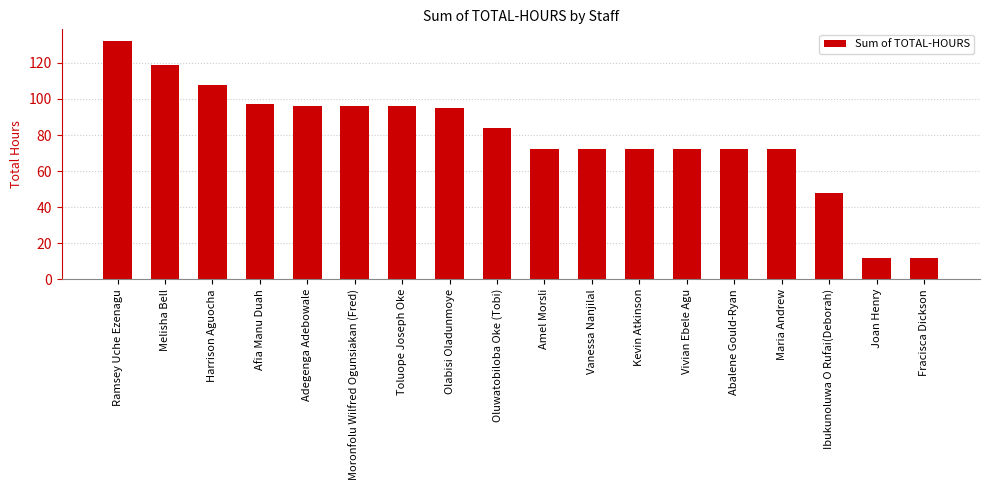

What is the sum of all values?

1427